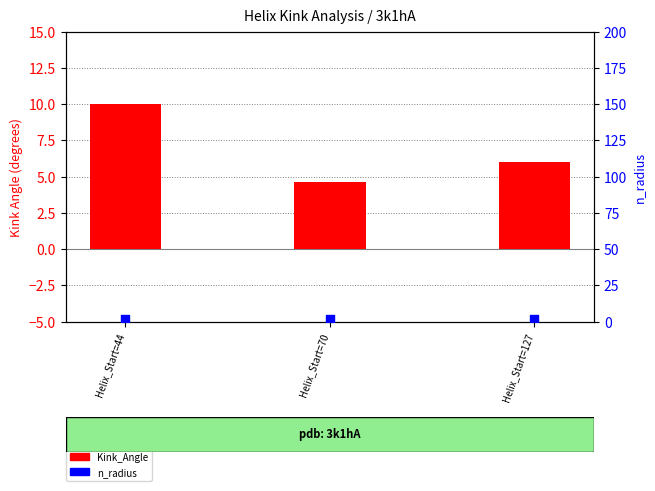

What is the total value across all series at Helix_Start=127?

7.9